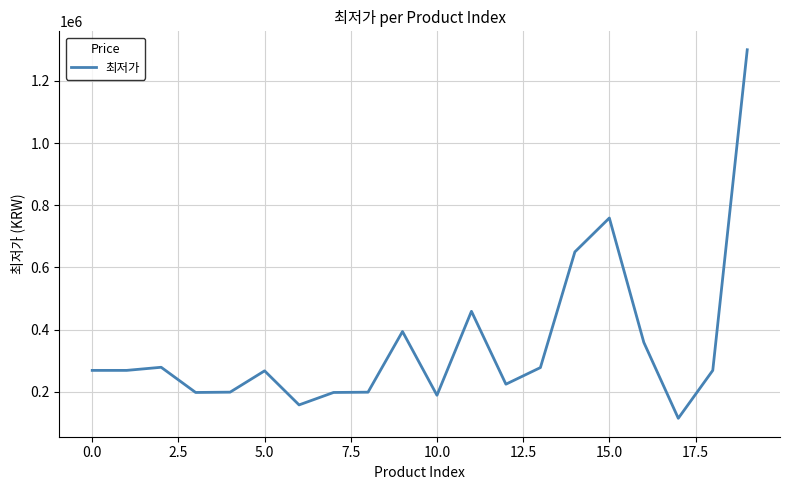

What is the greatest value displayed?

1300000